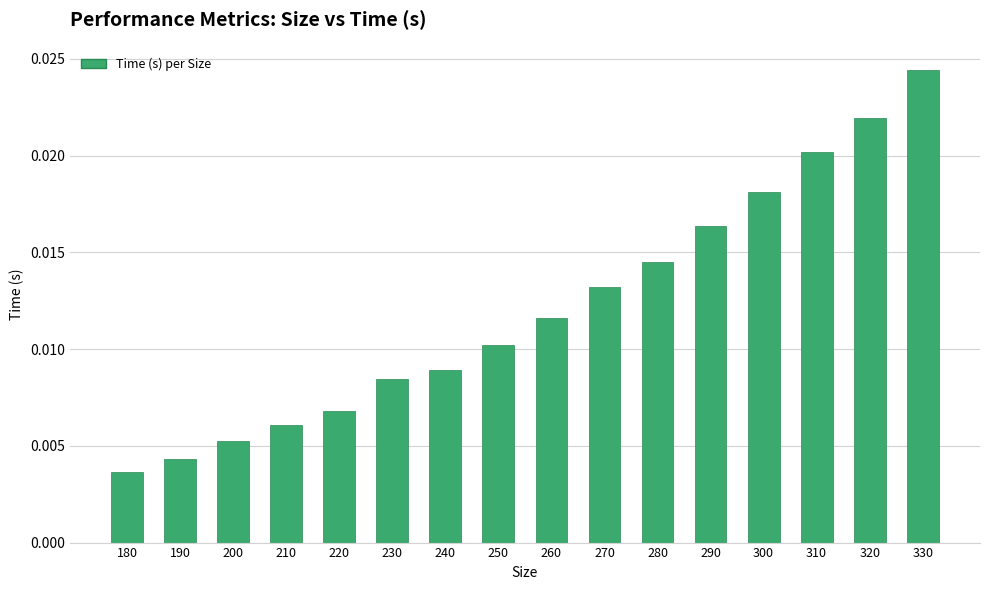

Which category has the lowest value across all series?

180